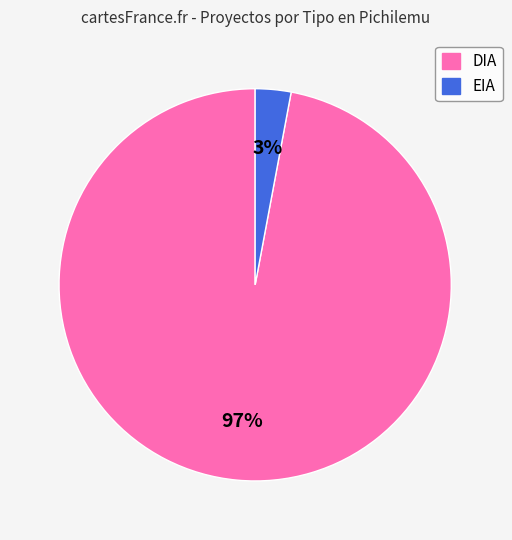

How many slices are in this pie chart?

2